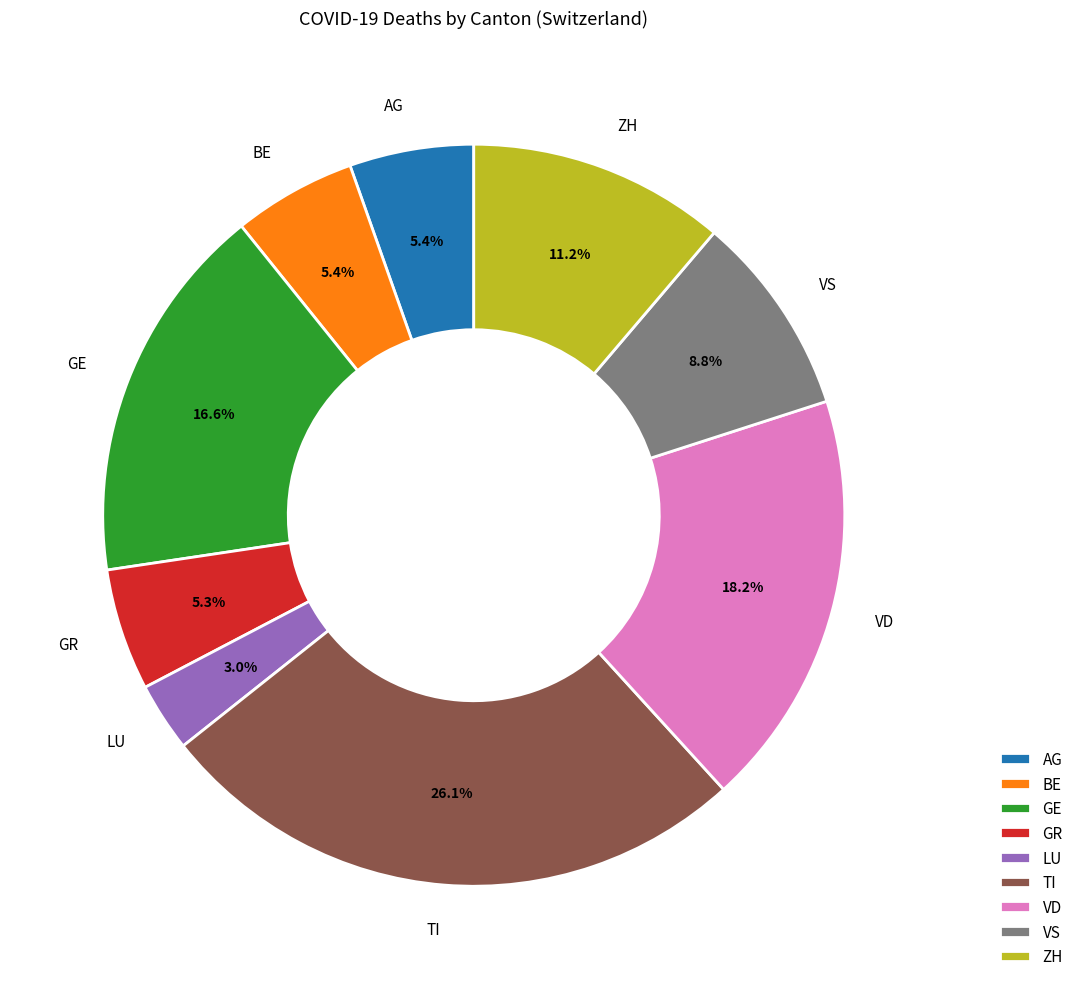

Which category has the smallest portion of the pie?

LU